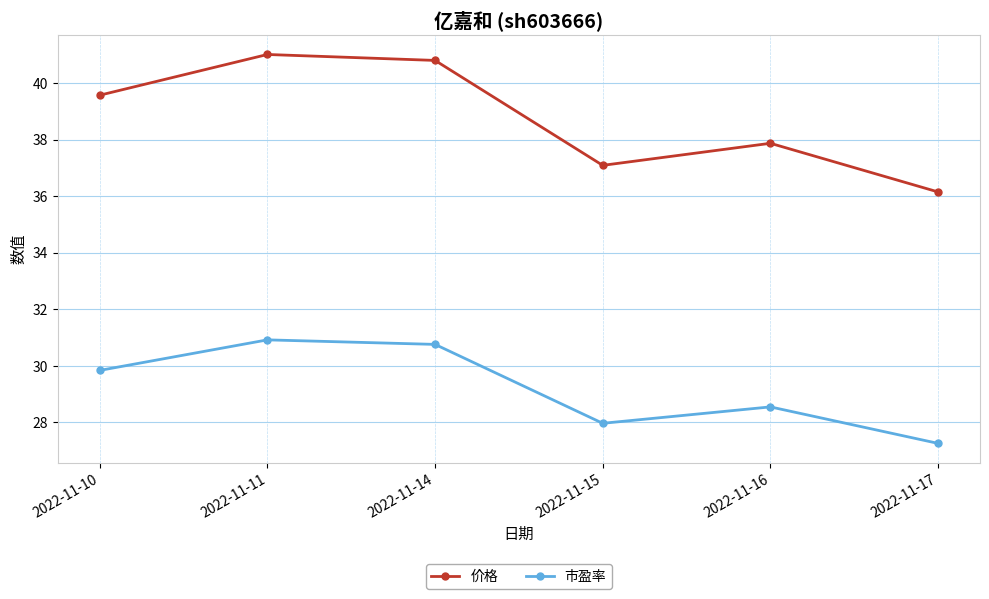

Which series has the largest range (max minus min)?

价格